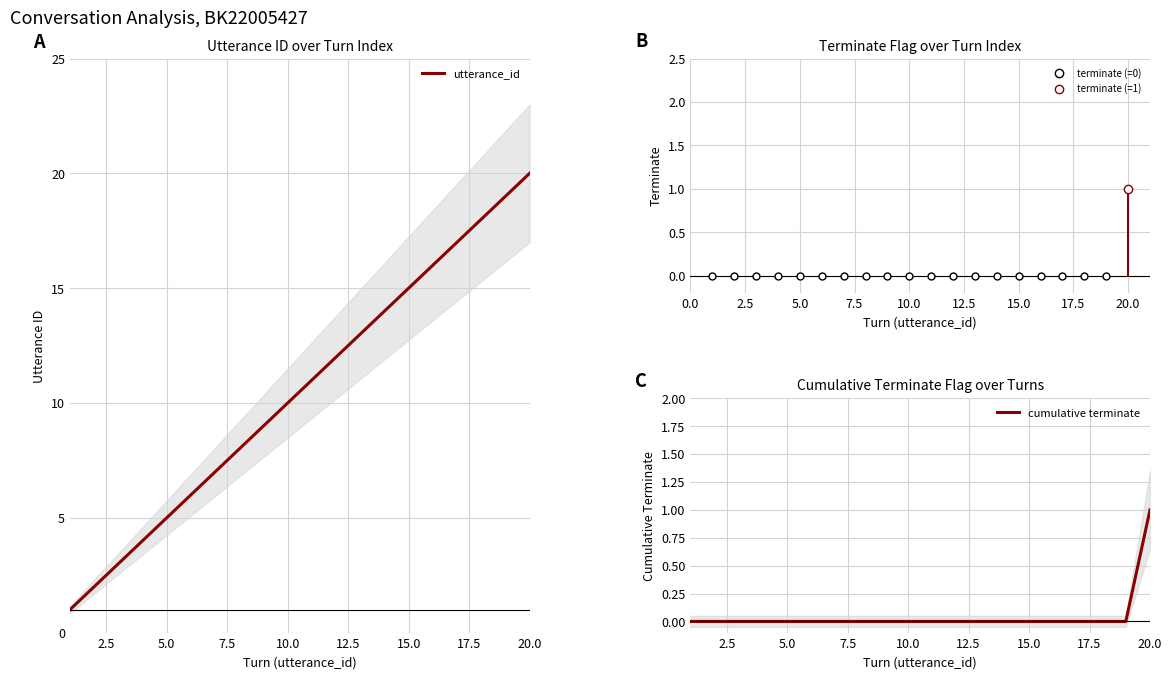

What is the sum of all utterance_id values?

210